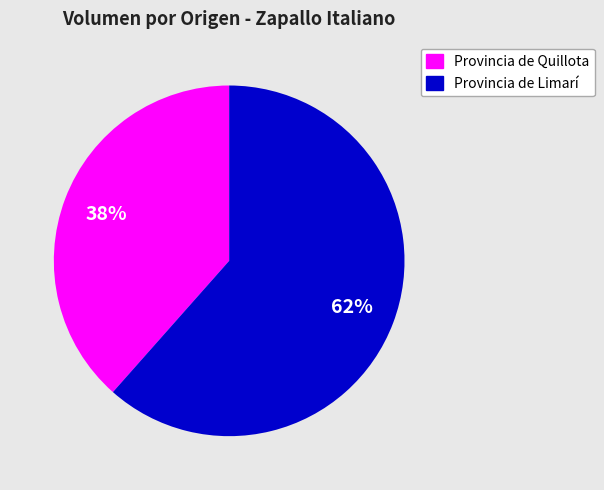

Rank the categories by value from highest to lowest.

Provincia de Limarí, Provincia de Quillota